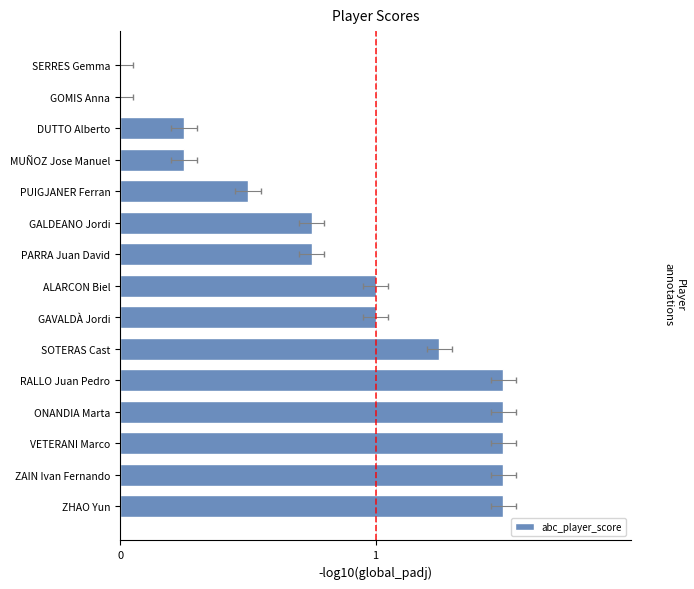

Reading right to left, extract all data points from this chart.

0.0	0.0	0.2	0.2	0.5	0.8	0.8	1.0	1.0	1.2	1.5	1.5	1.5	1.5	1.5